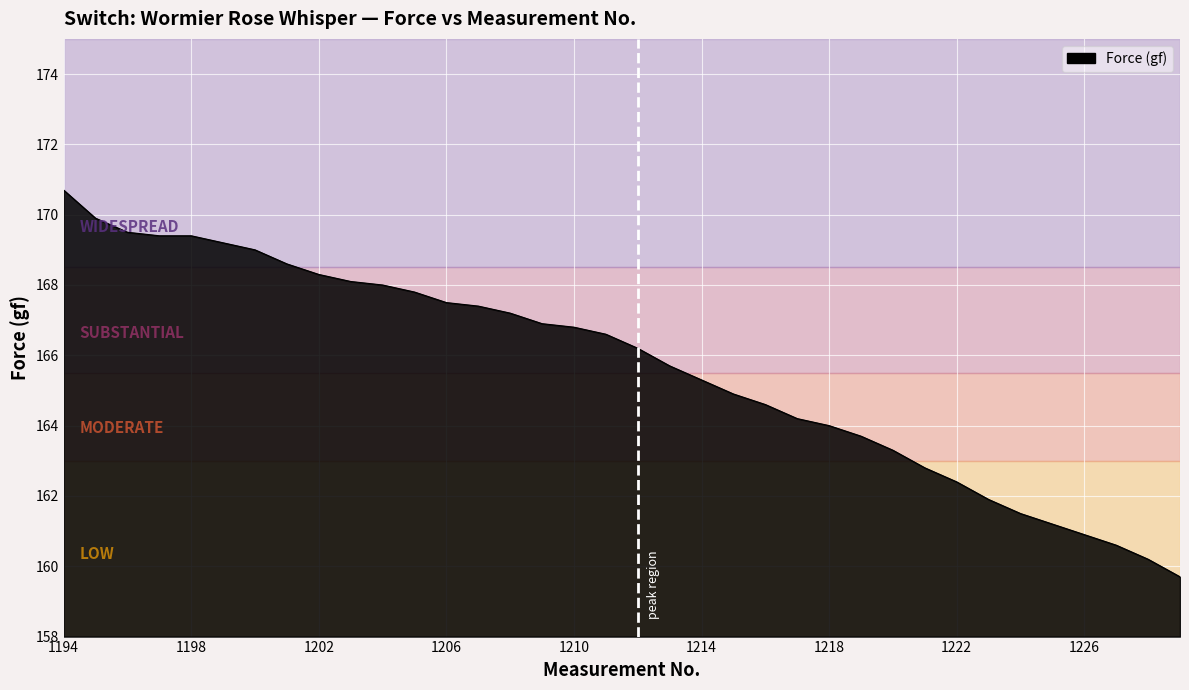

Reading left to right, transcribe all the data shown in this chart.

170.7	169.9	169.5	169.4	169.4	169.2	169.0	168.6	168.3	168.1	168.0	167.8	167.5	167.4	167.2	166.9	166.8	166.6	166.2	165.7	165.3	164.9	164.6	164.2	164.0	163.7	163.3	162.8	162.4	161.9	161.5	161.2	160.9	160.6	160.2	159.7